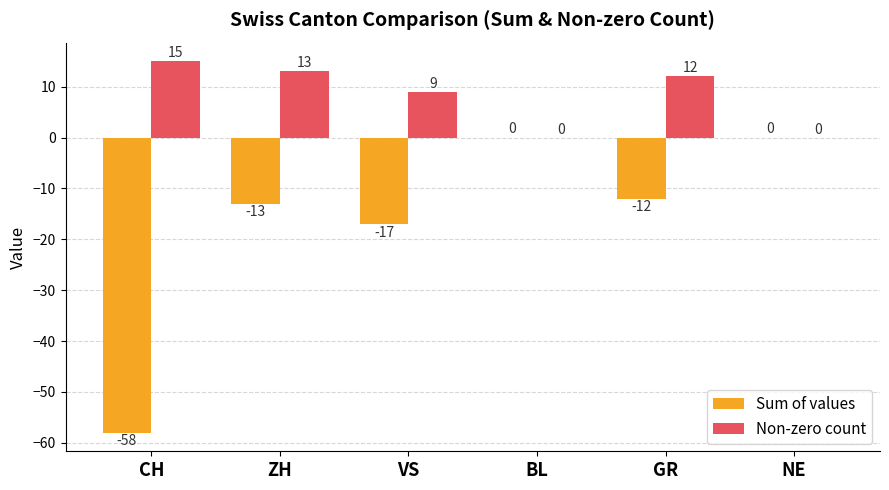

How many groups of bars are there?

6